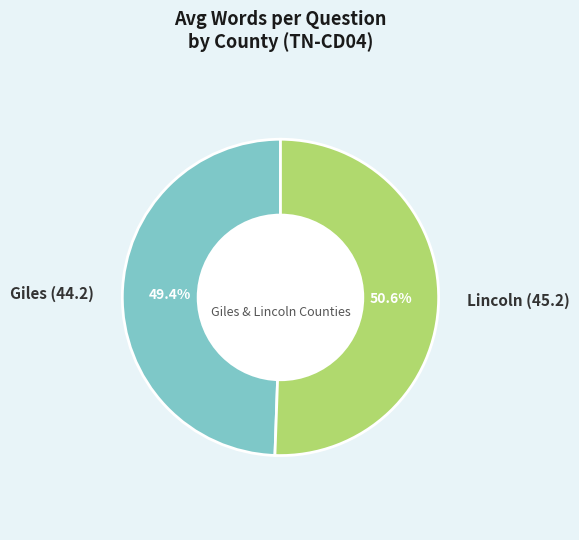

The Lincoln (45.2) slice represents 51% of the pie. True or false?

True